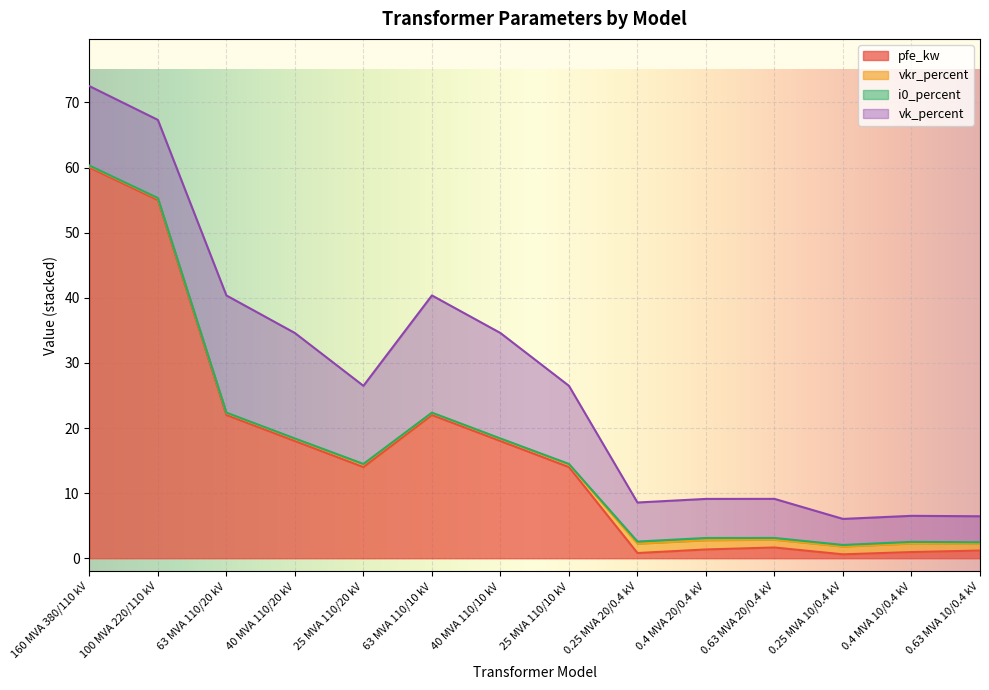

At which category does the chart reach its peak across all series?

160 MVA 380/110 kV